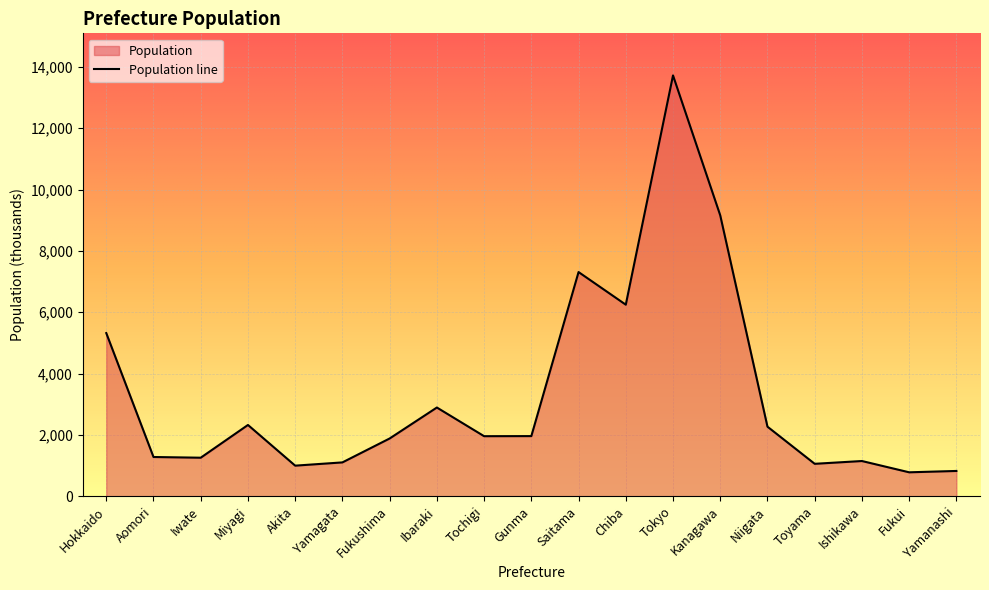

Does the chart display data point markers on the line(s)?

No